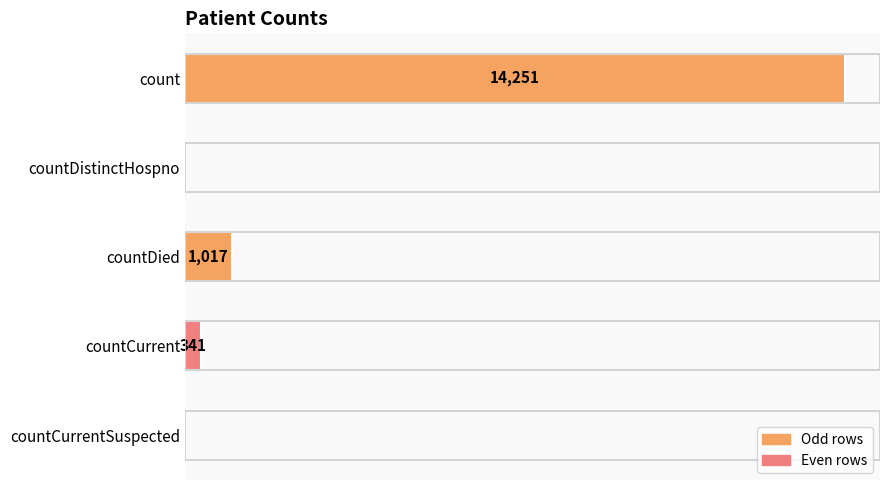

At which label is the value closest to 7125?

countDied